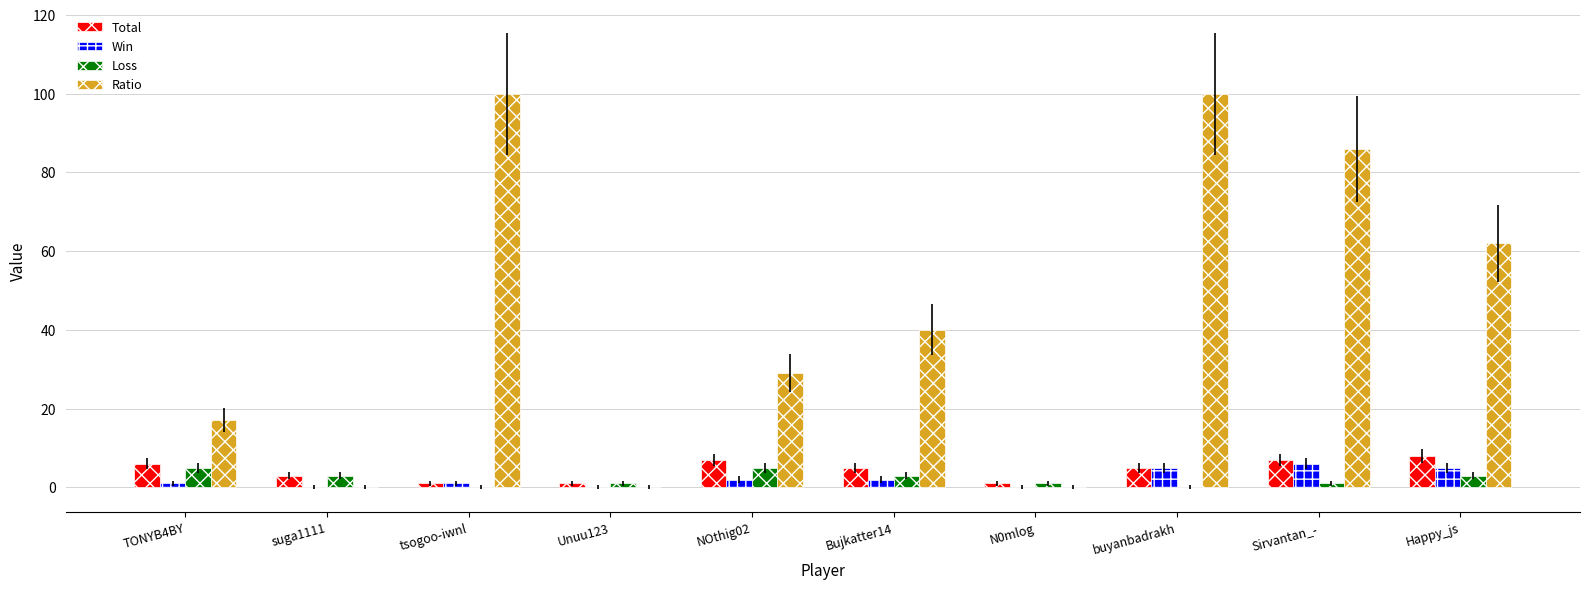

Which series changed the most between NOthig02 and N0mlog?

Ratio